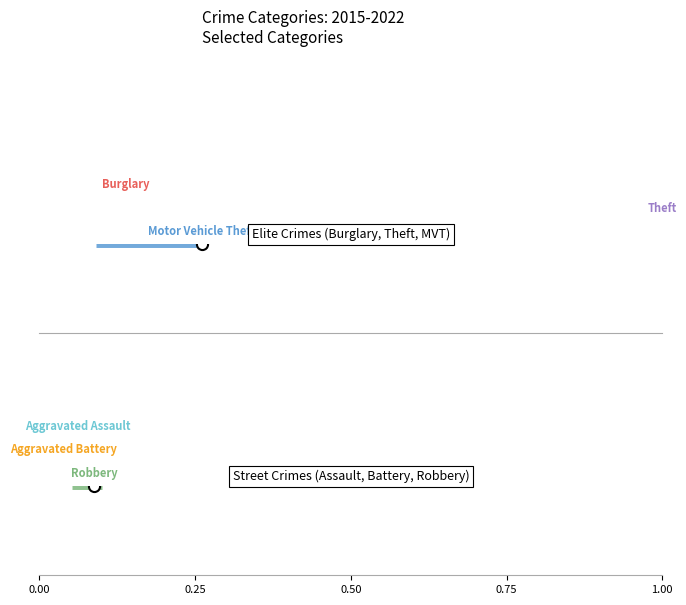

Is the value of Aggravated Battery at 0.00 greater than the value of Theft at 0.25?

No